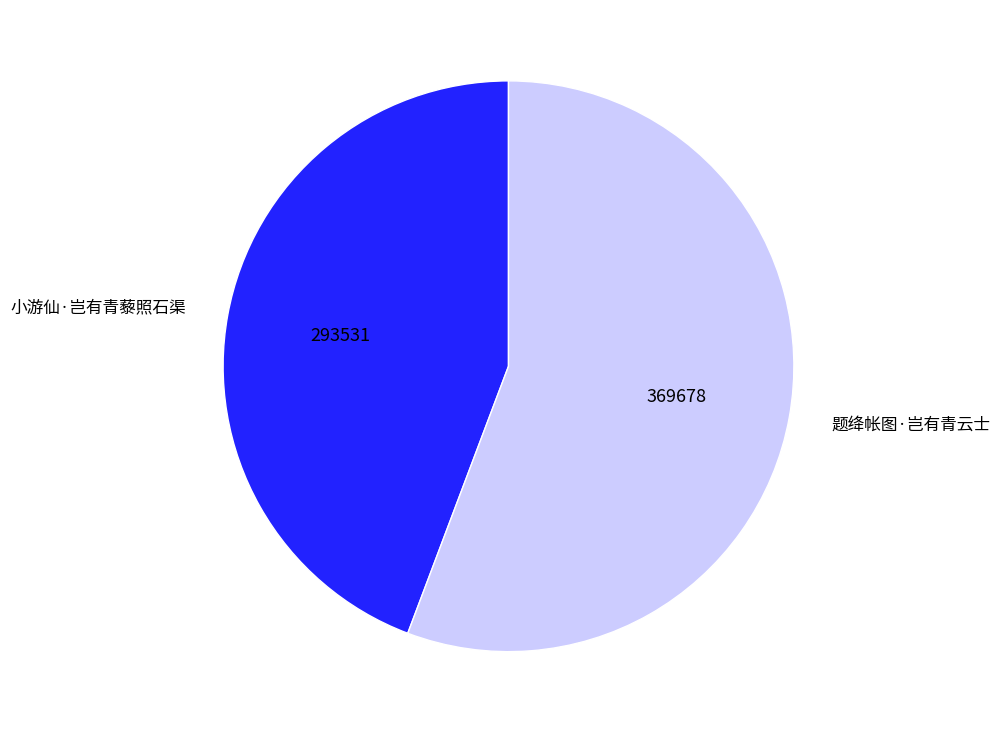

Between 题绛帐图·岂有青云士 and 小游仙·岂有青藜照石渠, which is larger?

题绛帐图·岂有青云士